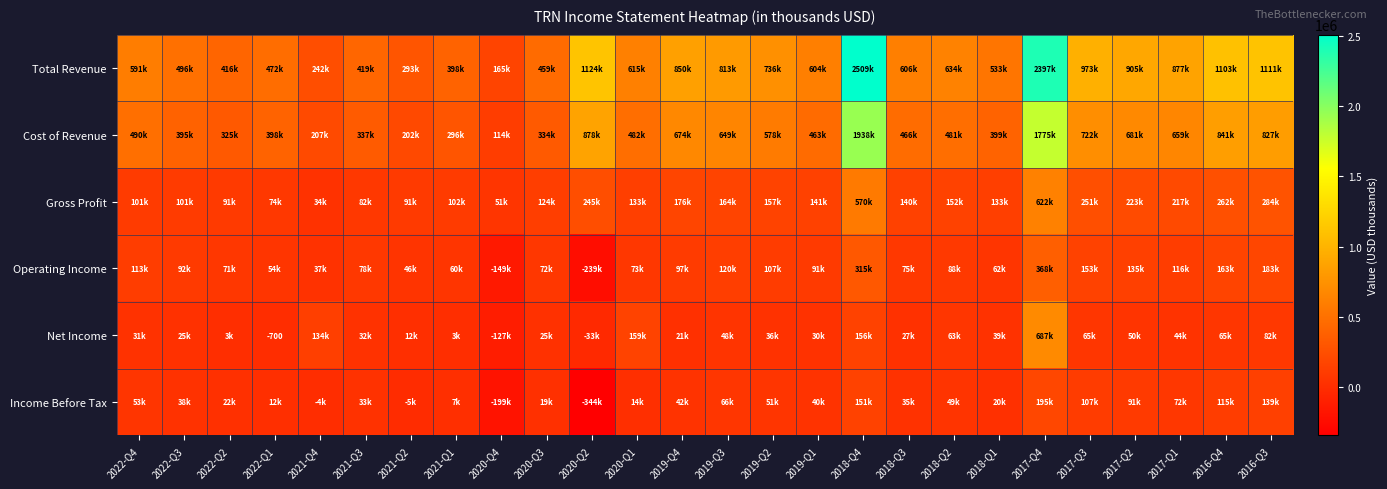

How many distinct data groups are displayed?

6